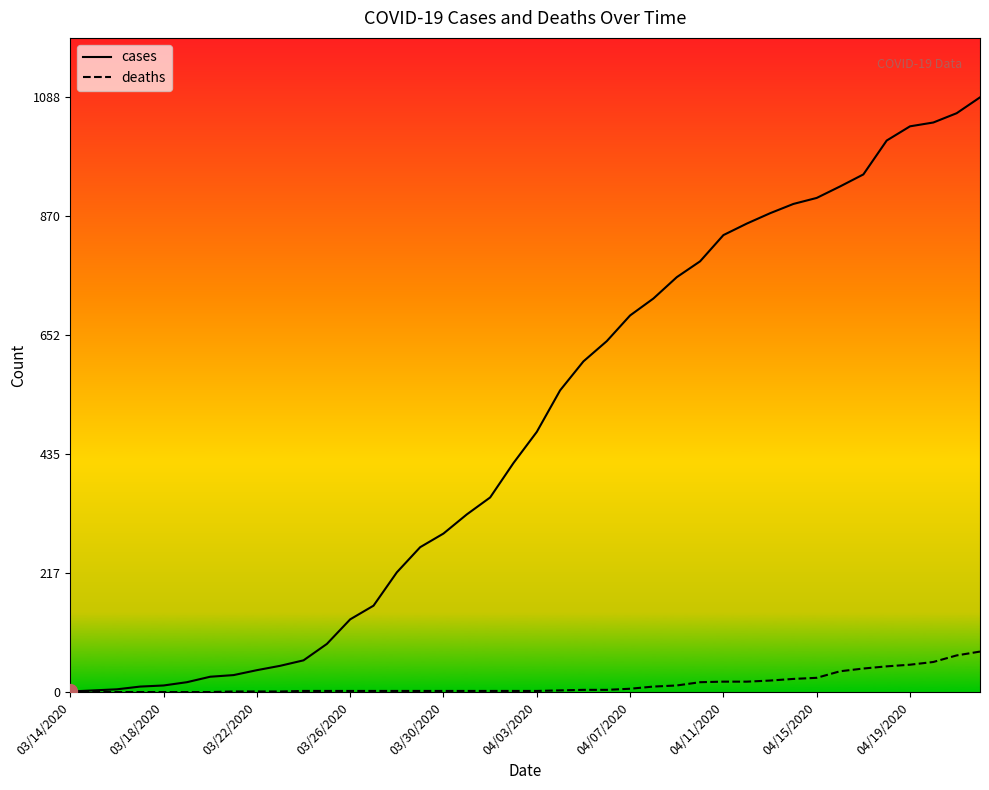

Which series has the largest total across all categories?

cases